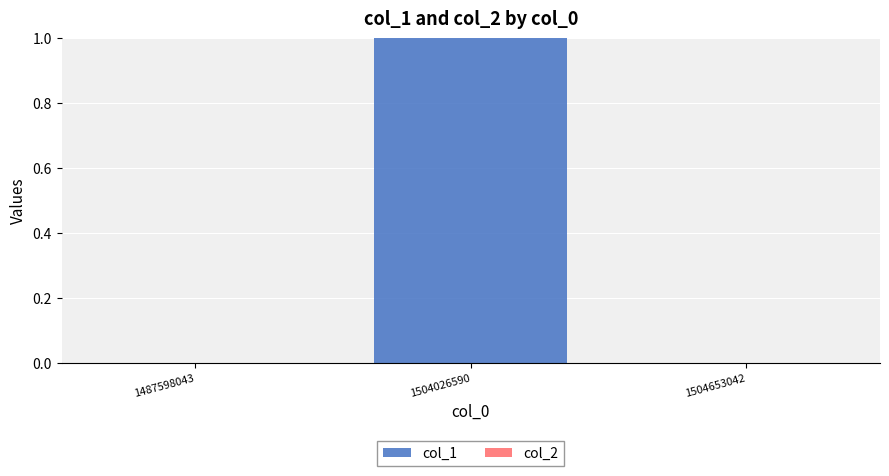

Are the bars horizontal?

No